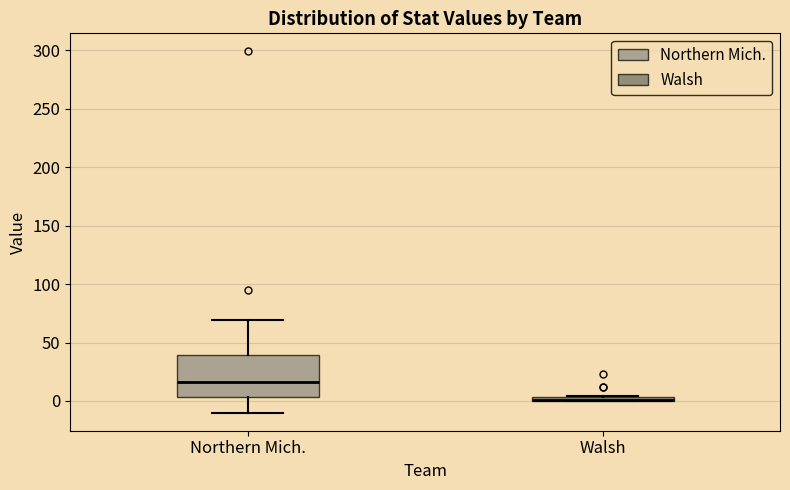

Where is the upper edge of the box for Walsh on the y-axis? The values are not printed on the chart, so give them approximately, as read against the axis.

5